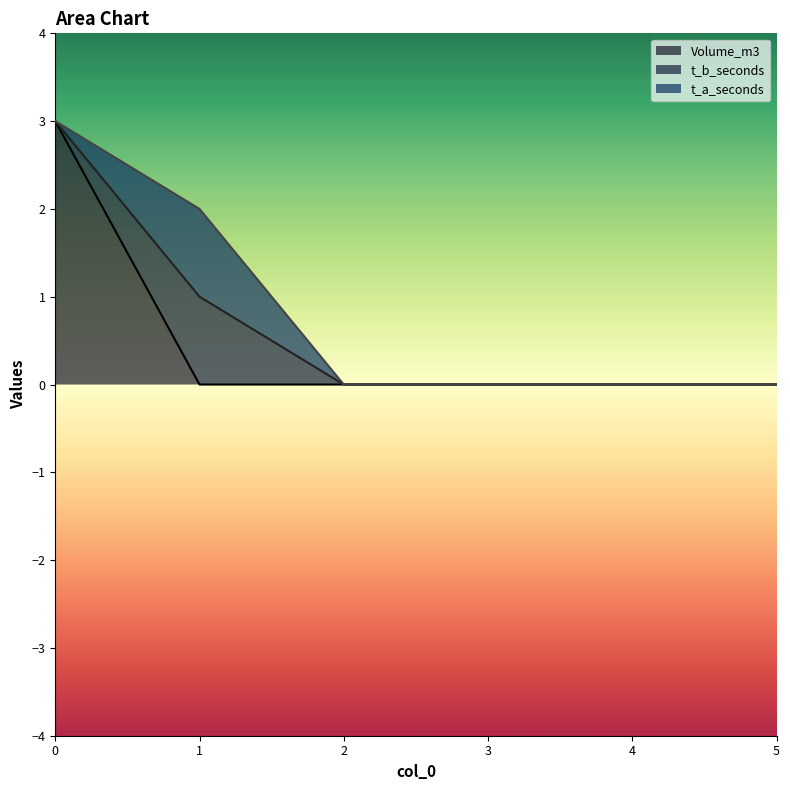

What are all the series names shown in the legend?

Volume_m3, t_b_seconds, t_a_seconds